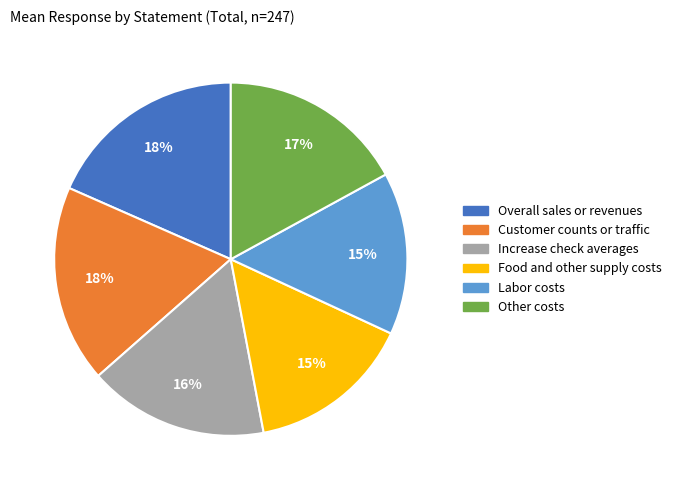

Does Increase check averages represent more than half of the total?

No